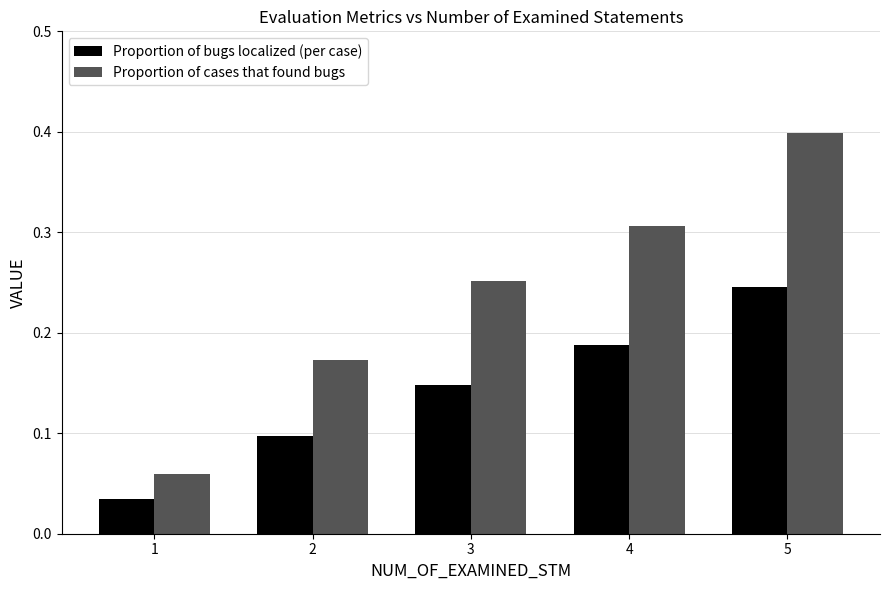

Which series changed the most between 1 and 5?

Proportion of cases that found bugs